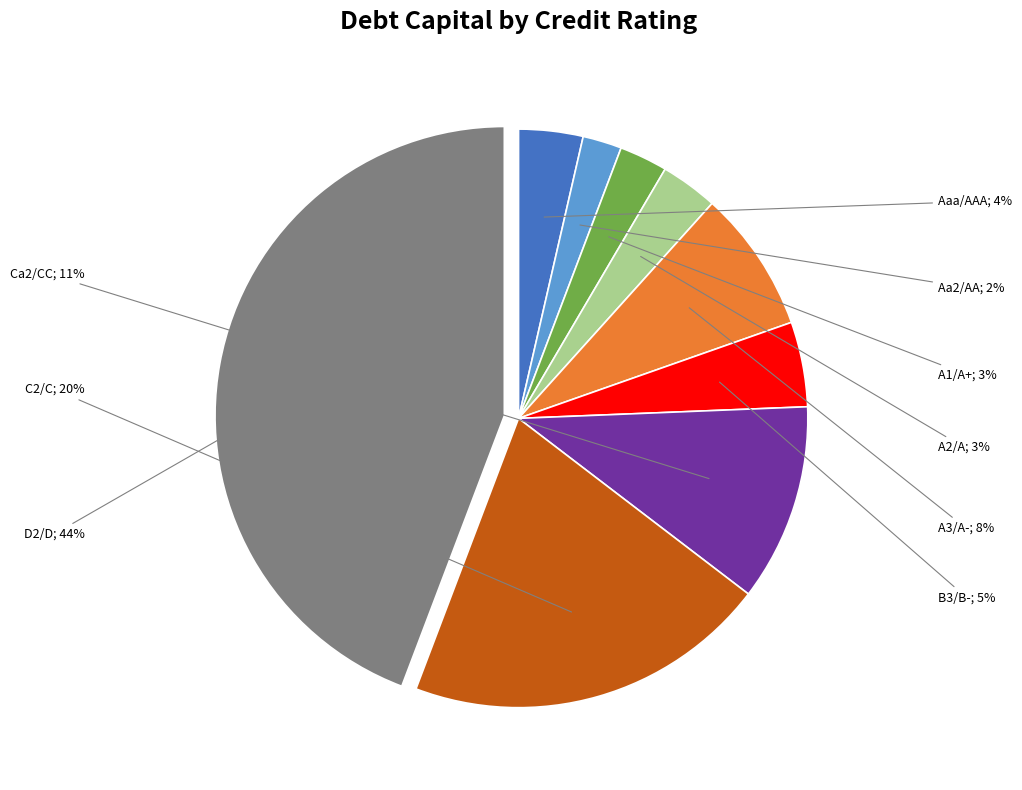

To the nearest percent, what is the difference between the largest and smallest slice percentages?

42%